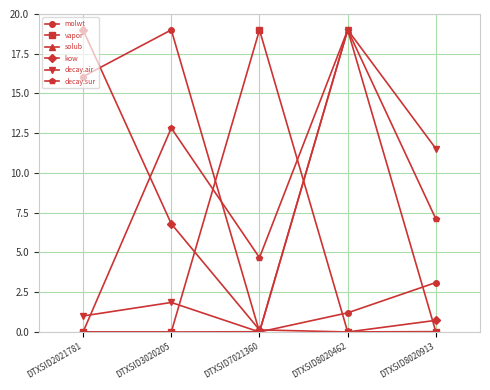

How many distinct data groups are displayed?

6